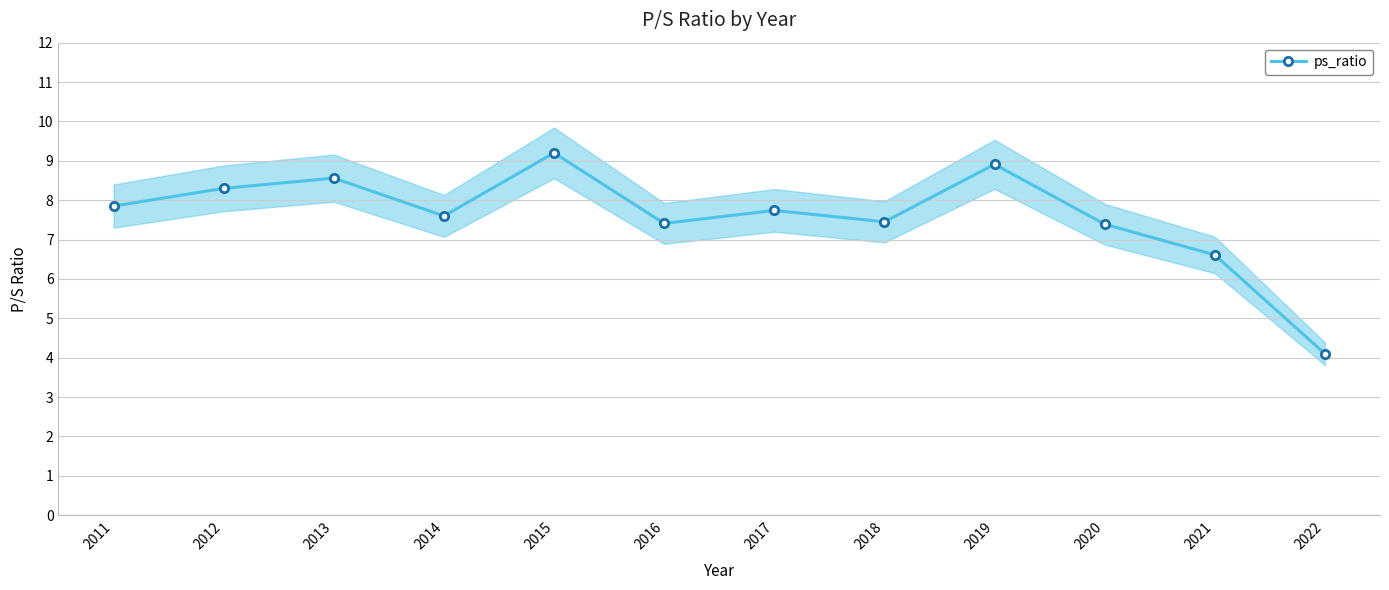

The value at 2012 is 8.3. True or false?

True